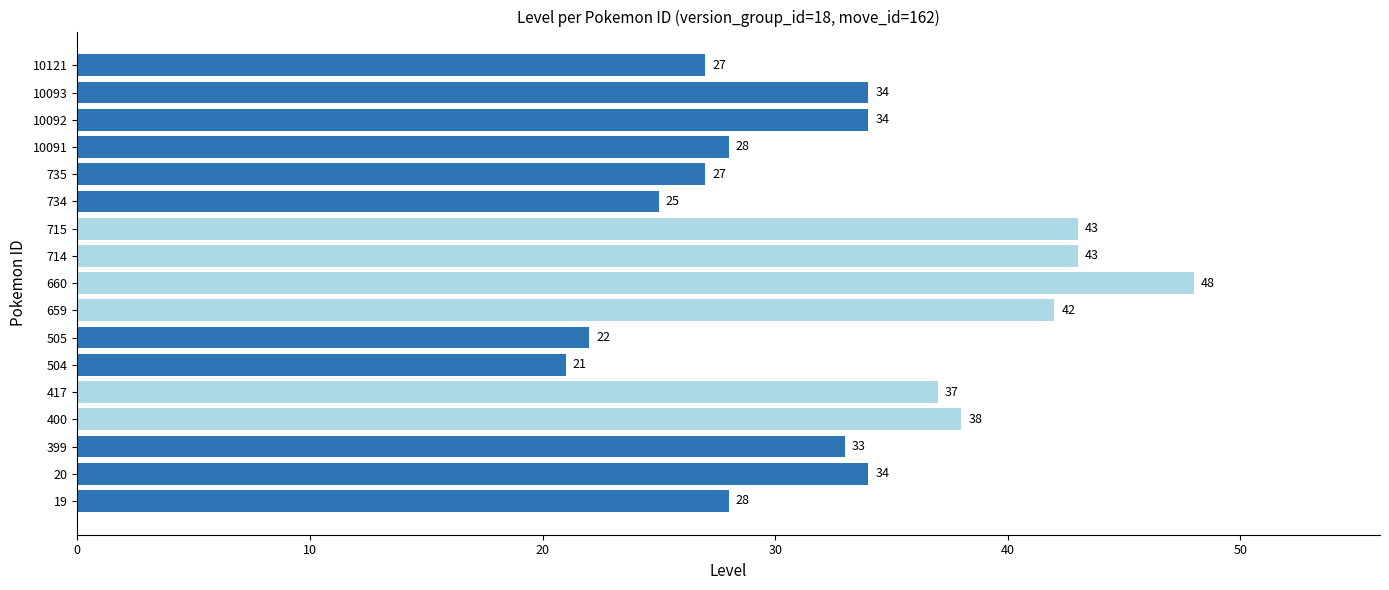

What is the sum of all values?

564